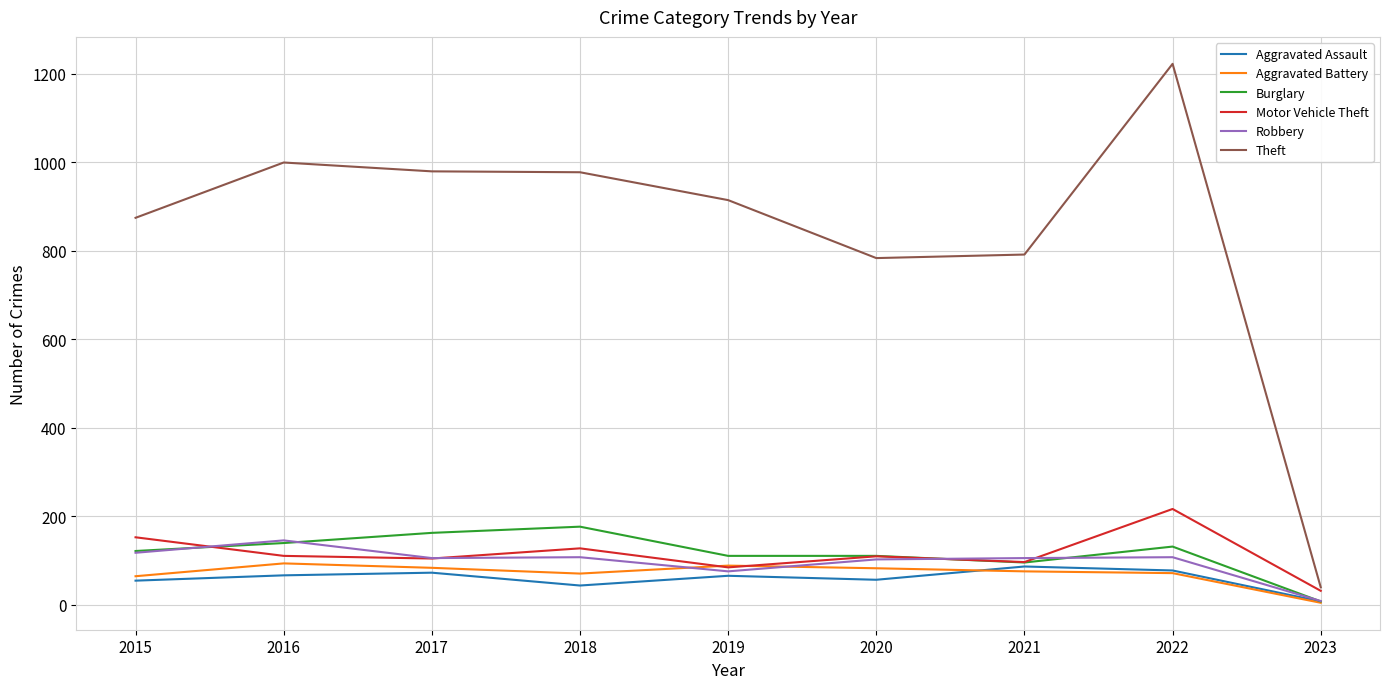

At how many categories does at least one series exceed 769?

8